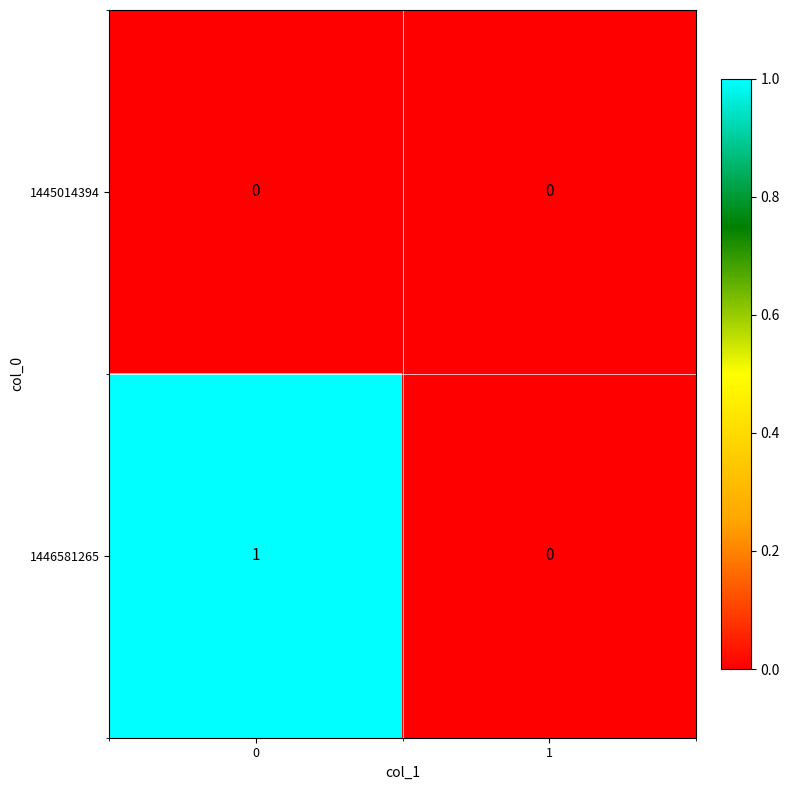

Between 0 and 1, which series saw the biggest shift?

1446581265